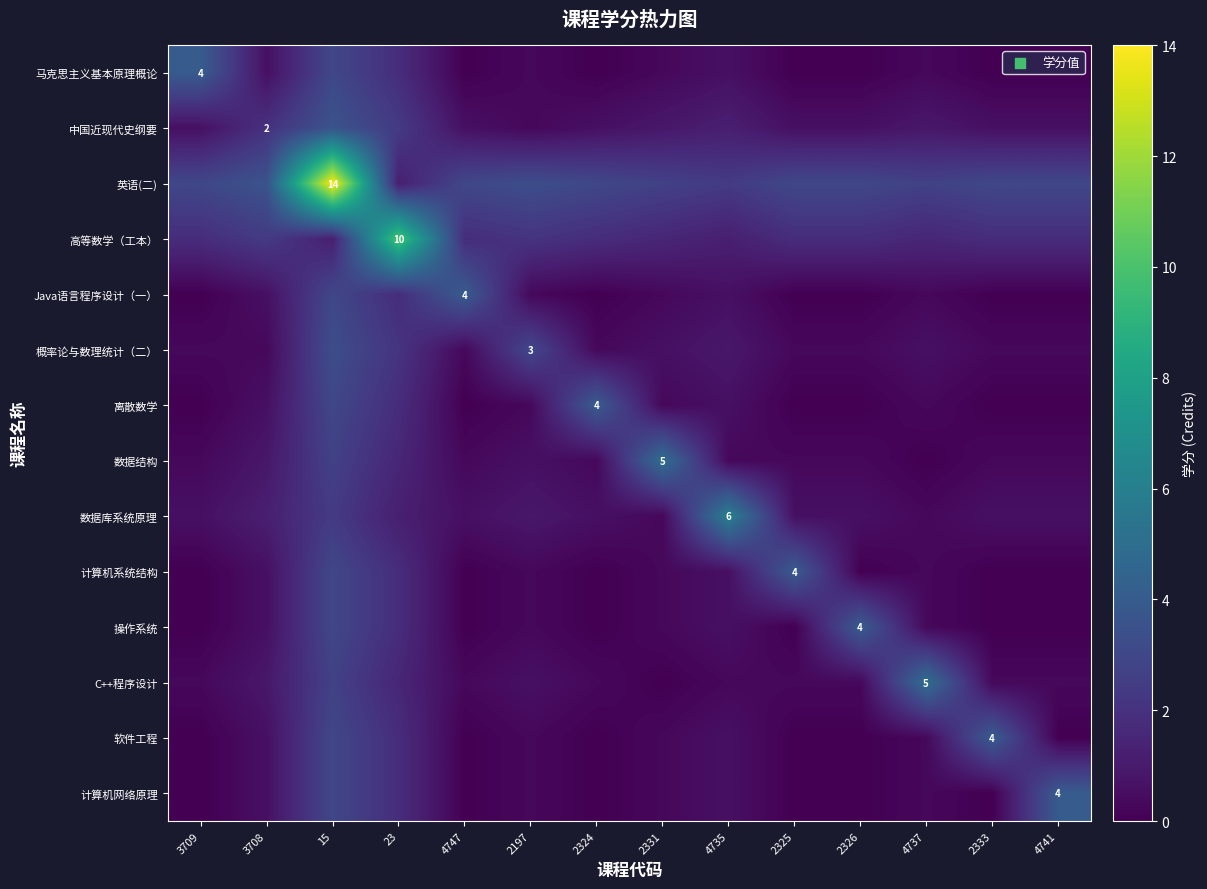

Where is 软件工程 nearest to the value 2?

23